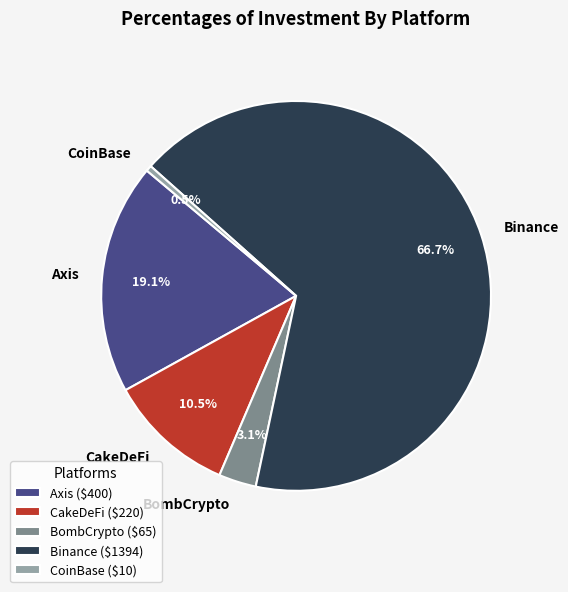

True or false: Axis accounts for 31% of the total.

False